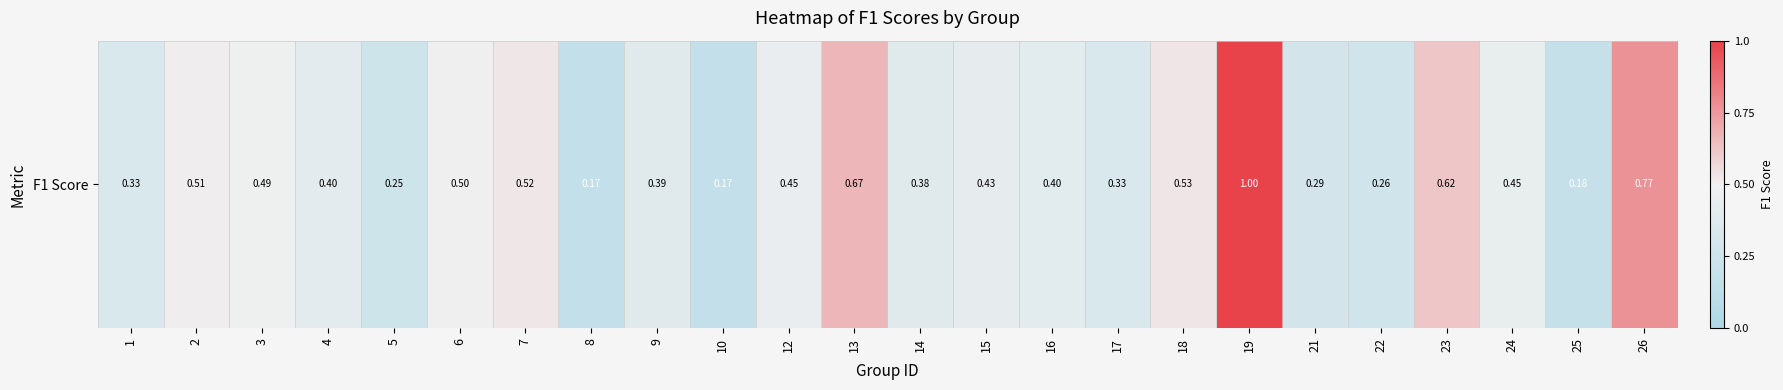

How many values are between 0 and 1?

24